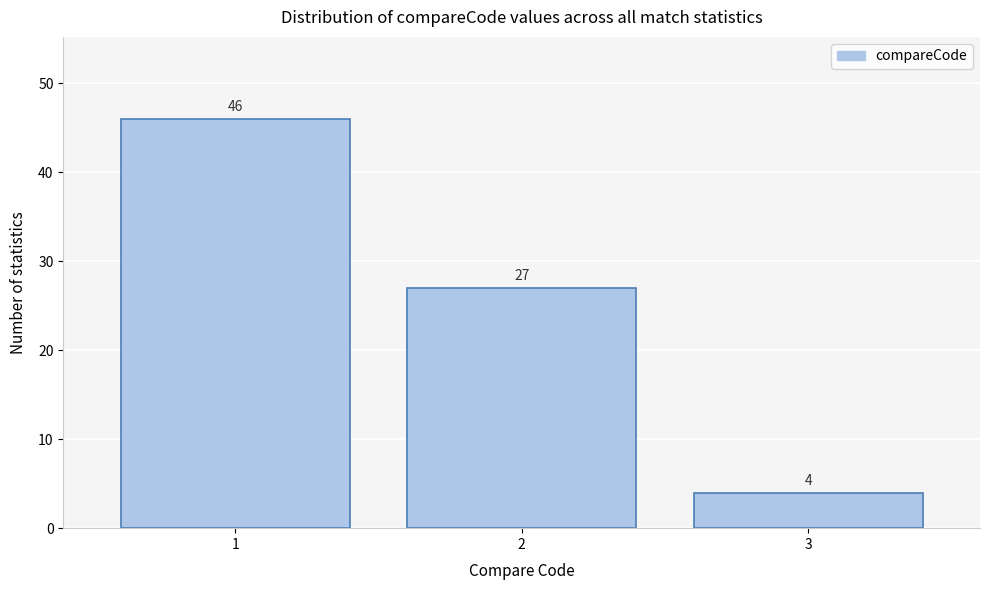

Reading left to right, what are all the values shown in this chart?

1=46	2=27	3=4